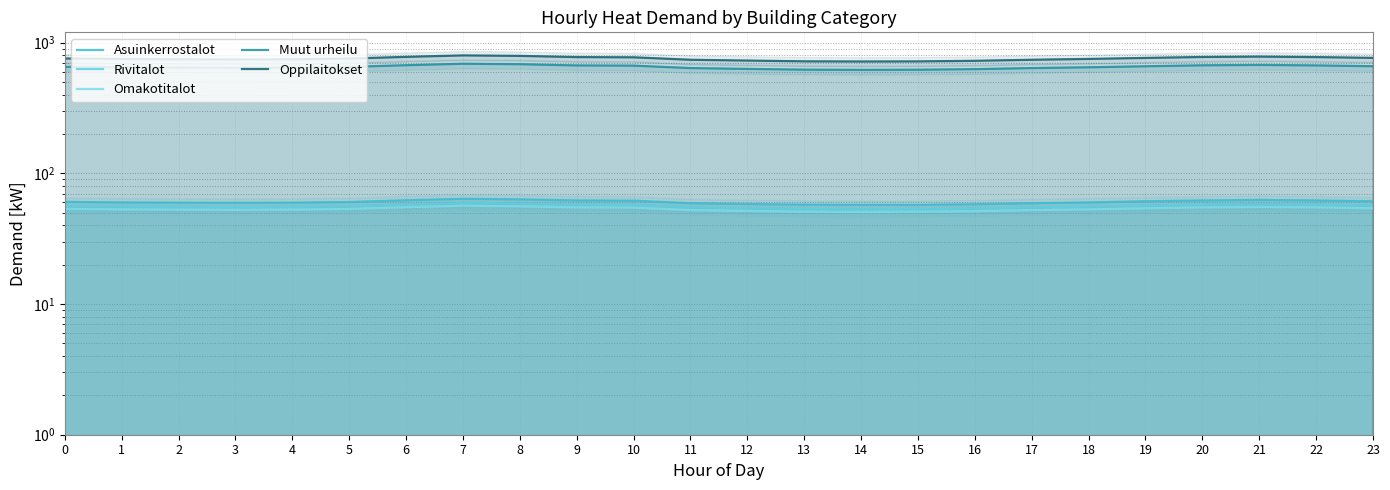

At which label is Omakotitalot closest to 53?

1